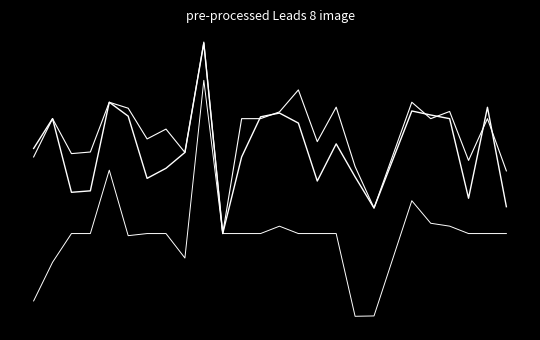

Does the chart display data point markers on the line(s)?

No